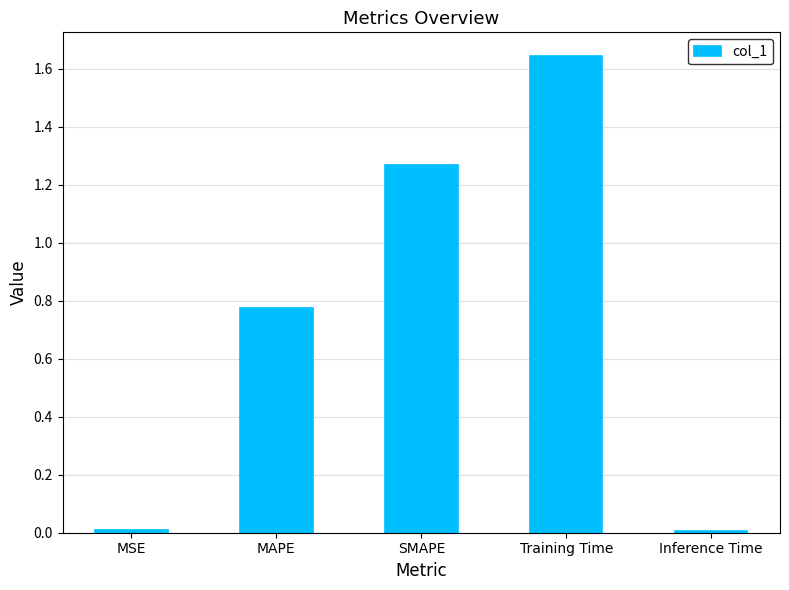

What is the sum of all values?

3.7